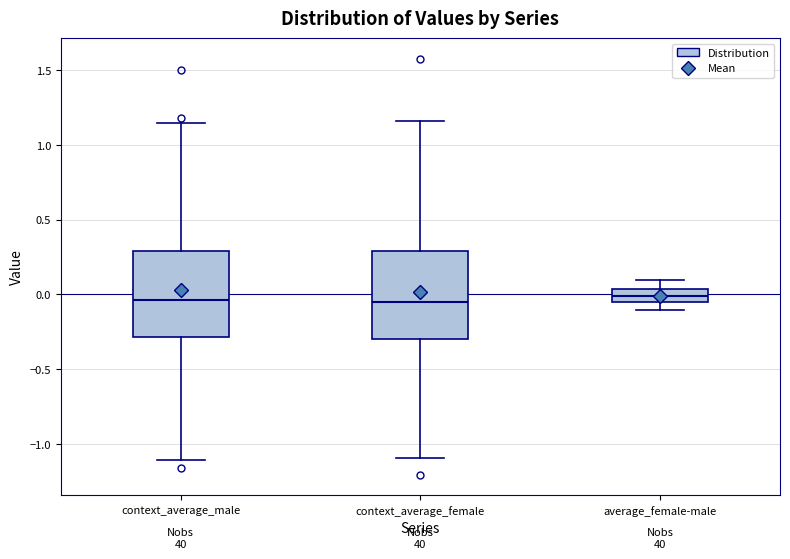

Reading left to right, read every box against the y-axis: the position of its median line, the range the box covers, and the ends of its whiskers. The values are not printed on the chart, so give them approximately, as read against the axis.

context_average_male: median -0.05, box -0.30 to 0.30, whiskers -1.10 to 1.15
context_average_female: median -0.05, box -0.30 to 0.30, whiskers -1.10 to 1.15
average_female-male: median 0.00, box -0.05 to 0.05, whiskers -0.10 to 0.10